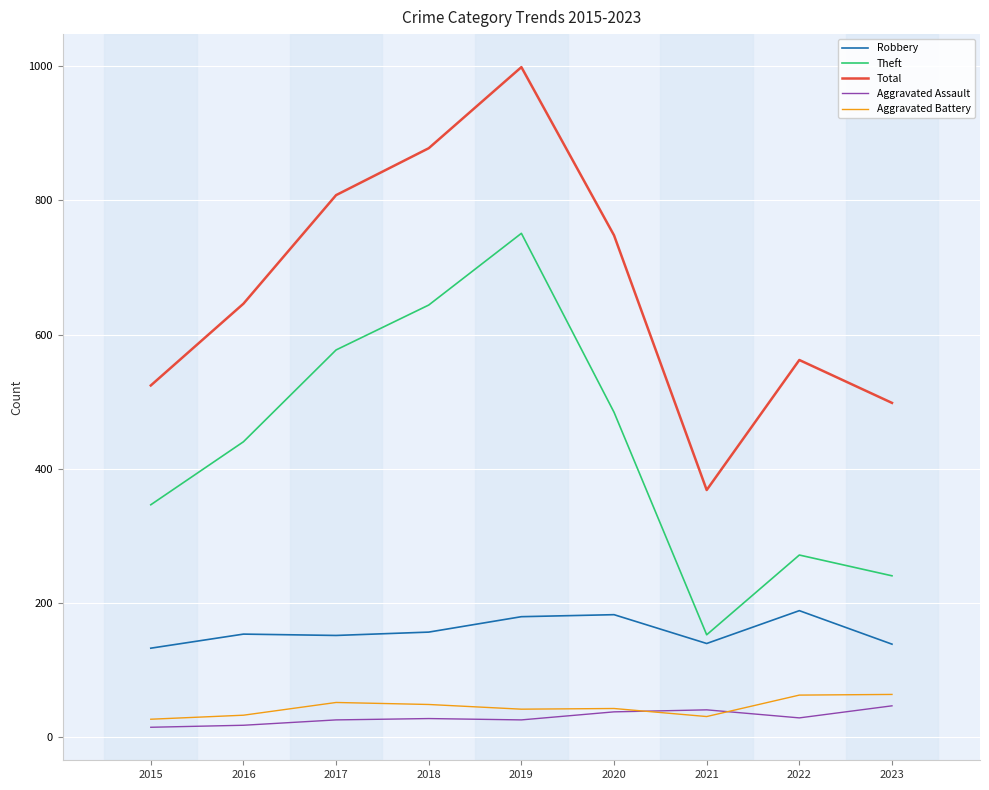

True or false: Robbery has a value of 132 at 2015.

True